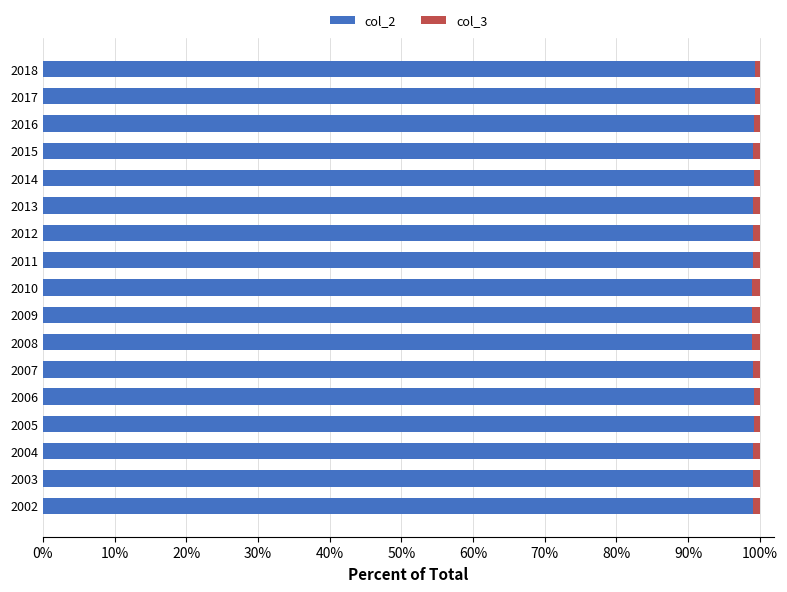

Is it true that col_2 equals 99.0 at 2003?

True